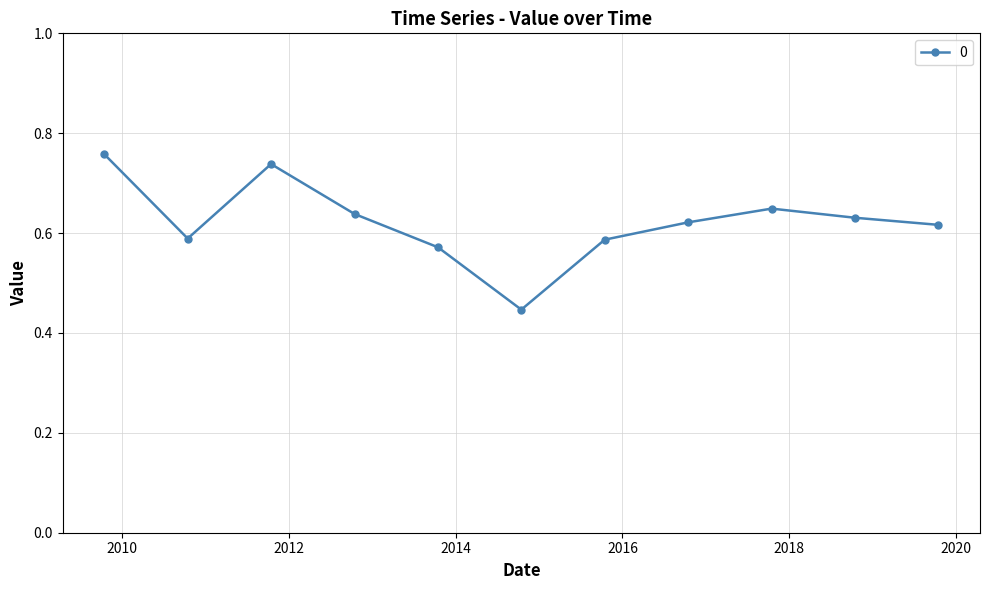

True or false: there are more than 1 points higher than both neighbors.

True